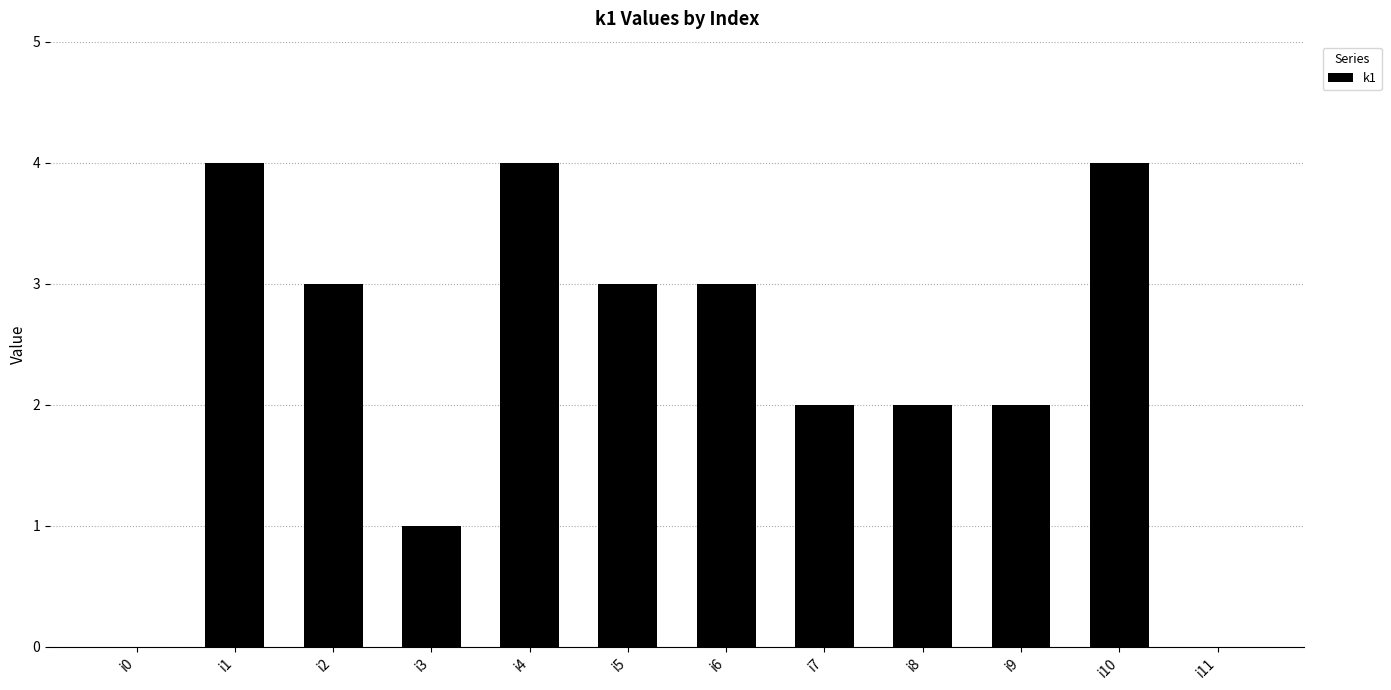

Reading right to left, transcribe all the data shown in this chart.

i11=0	i10=4	i9=2	i8=2	i7=2	i6=3	i5=3	i4=4	i3=1	i2=3	i1=4	i0=0